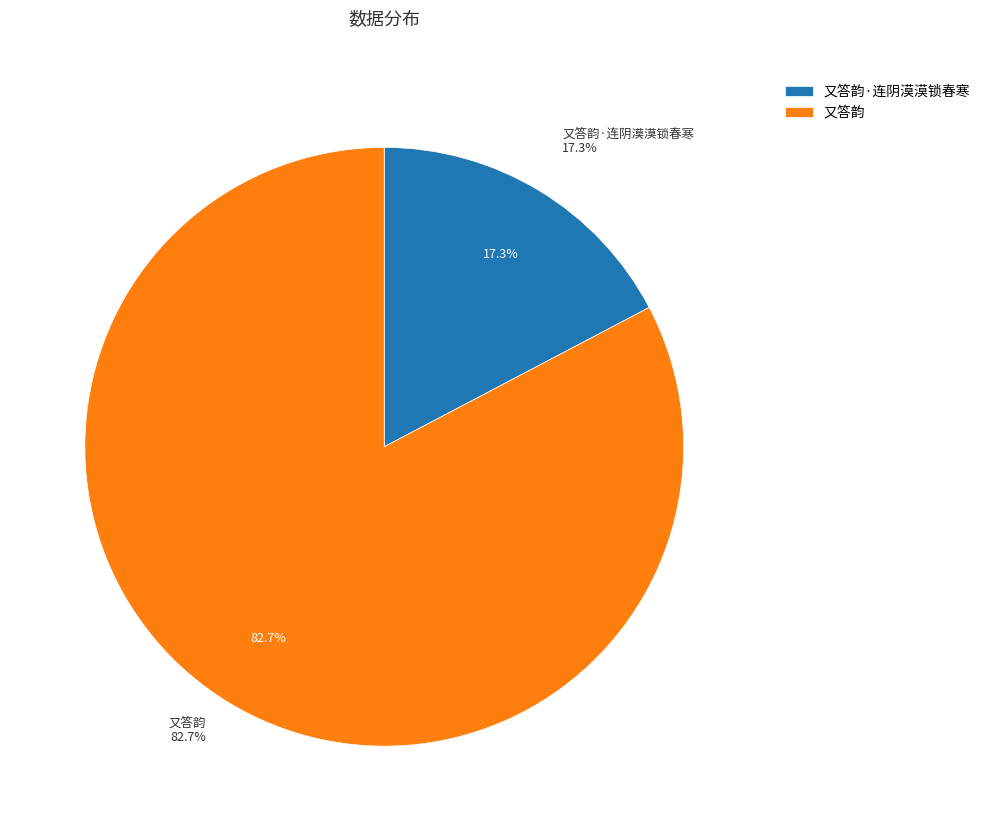

Which slice represents more than half of the pie?

又答韵